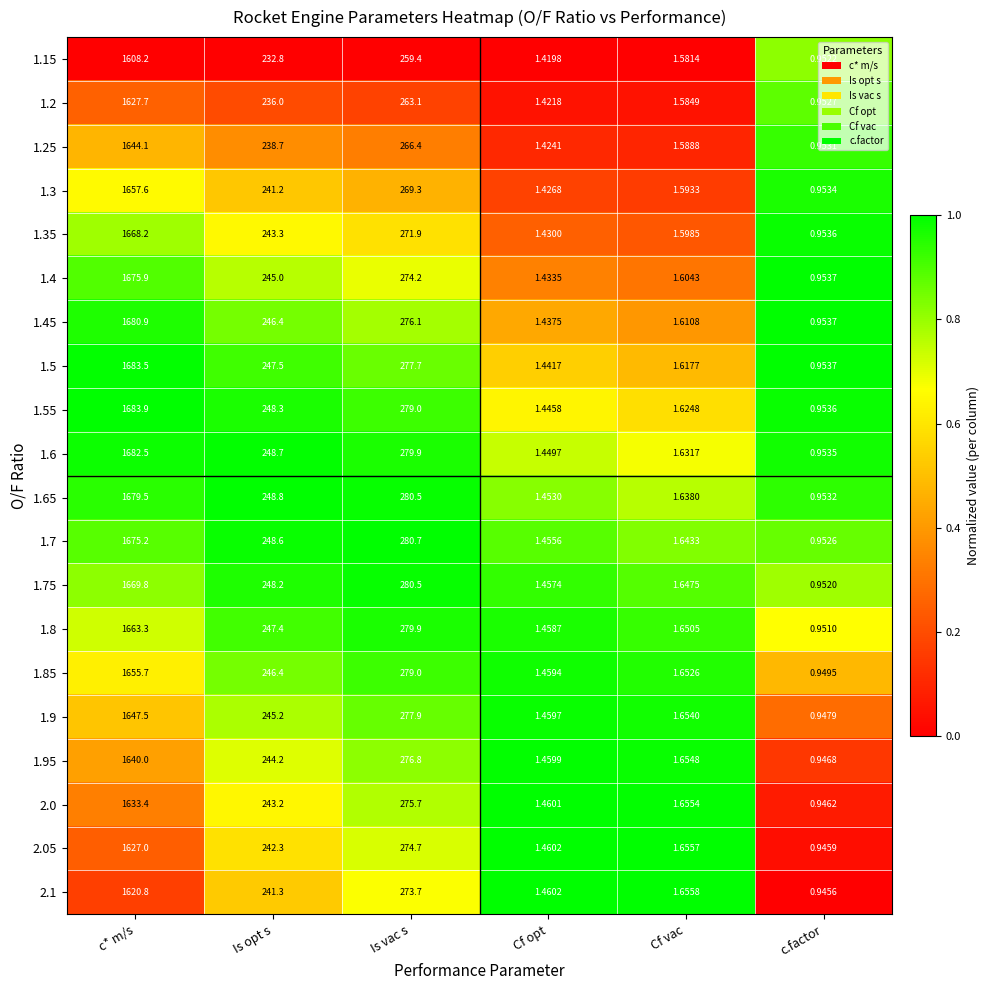

Is the value of 1.4 at c* m/s greater than the value of 2.0 at c.factor?

Yes